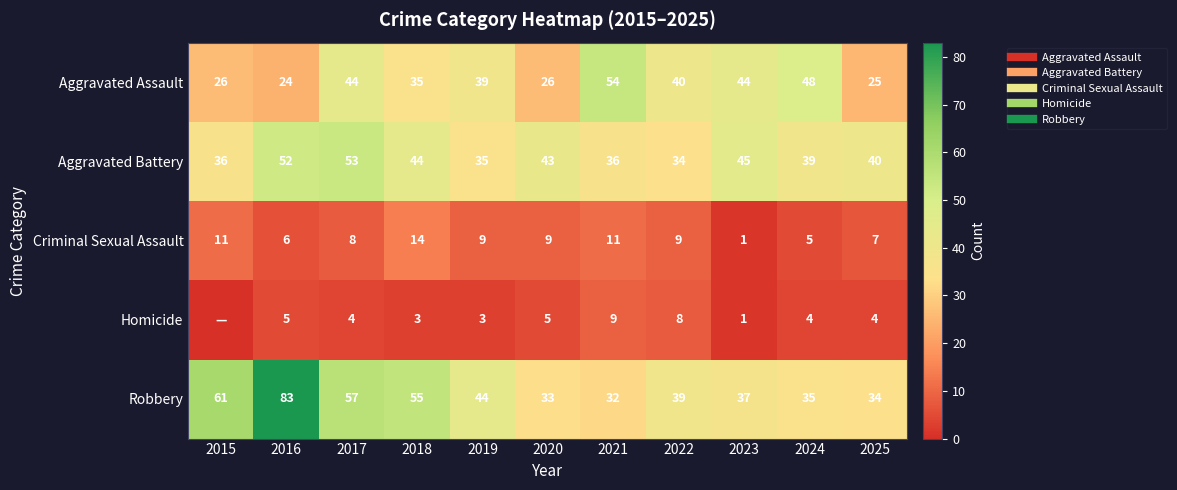

What is the difference between the Criminal Sexual Assault values at 2022 and 2015?

2